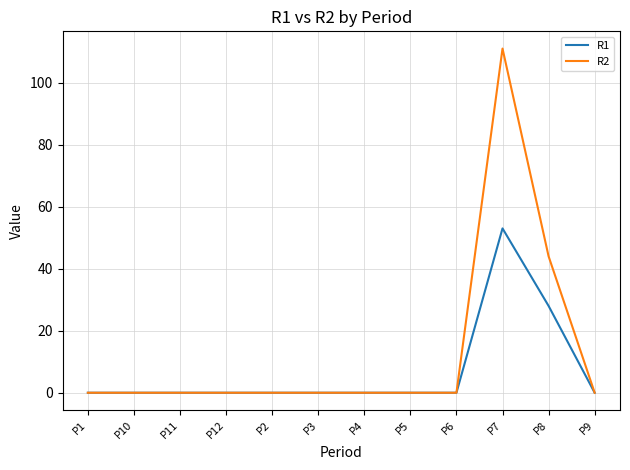

At how many categories does at least one series exceed 31?

2